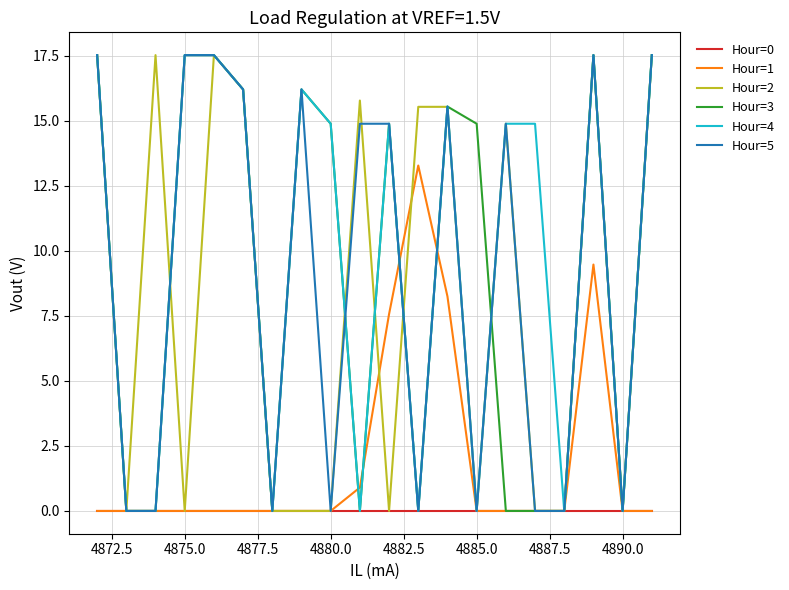

What is the greatest value displayed?

17.5